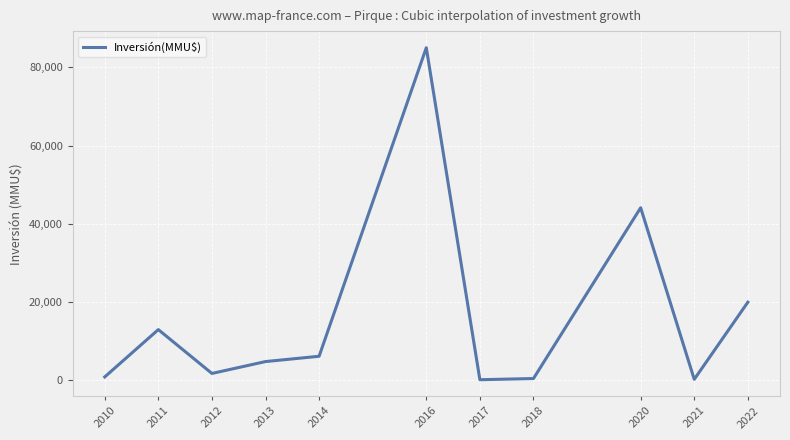

Approximately how many times larger is the value at 2022 compared to 2013?

4.1